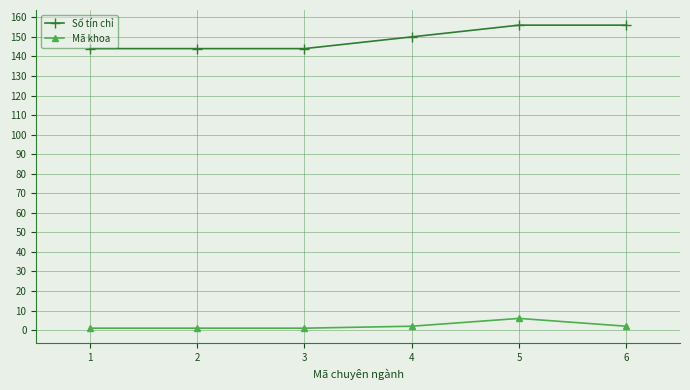

True or false: Mã khoa and Số tín chỉ intersect in this chart.

False